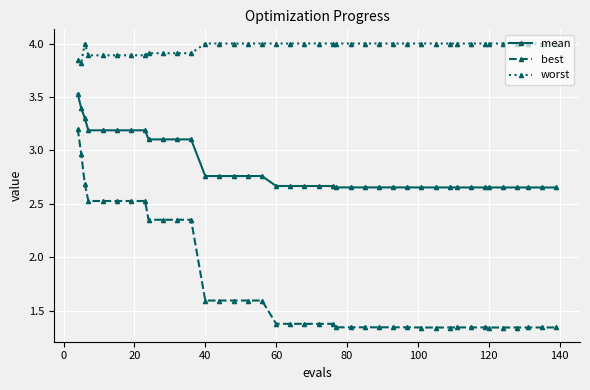

At how many categories does at least one series exceed 3?

40